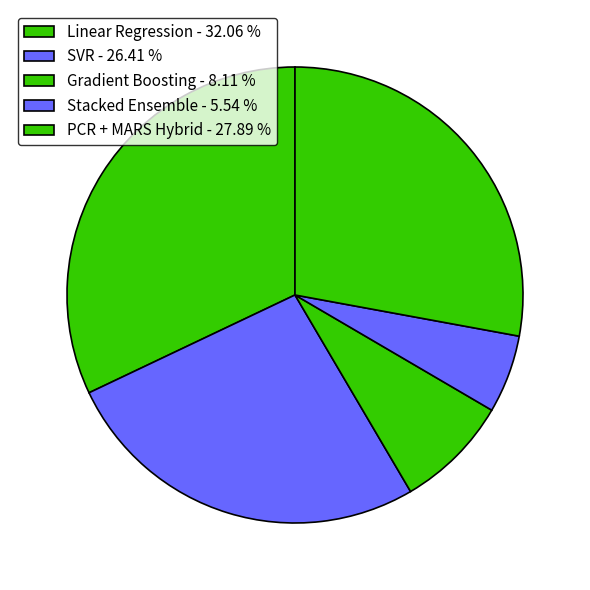

Does any single category account for the majority?

No